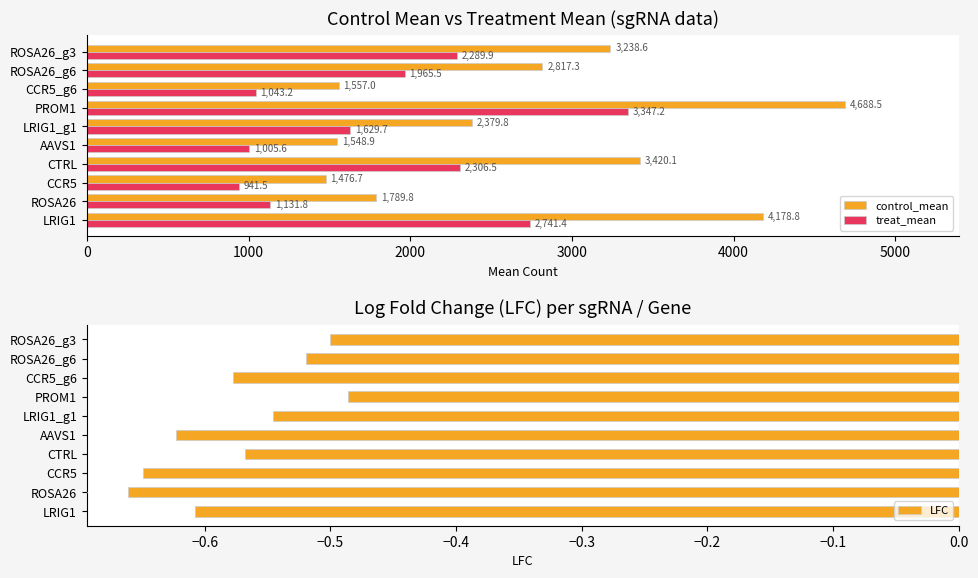

Rank the categories by treat_mean value from lowest to highest.

CCR5, AAVS1, CCR5_g6, ROSA26, LRIG1_g1, ROSA26_g6, ROSA26_g3, CTRL, LRIG1, PROM1